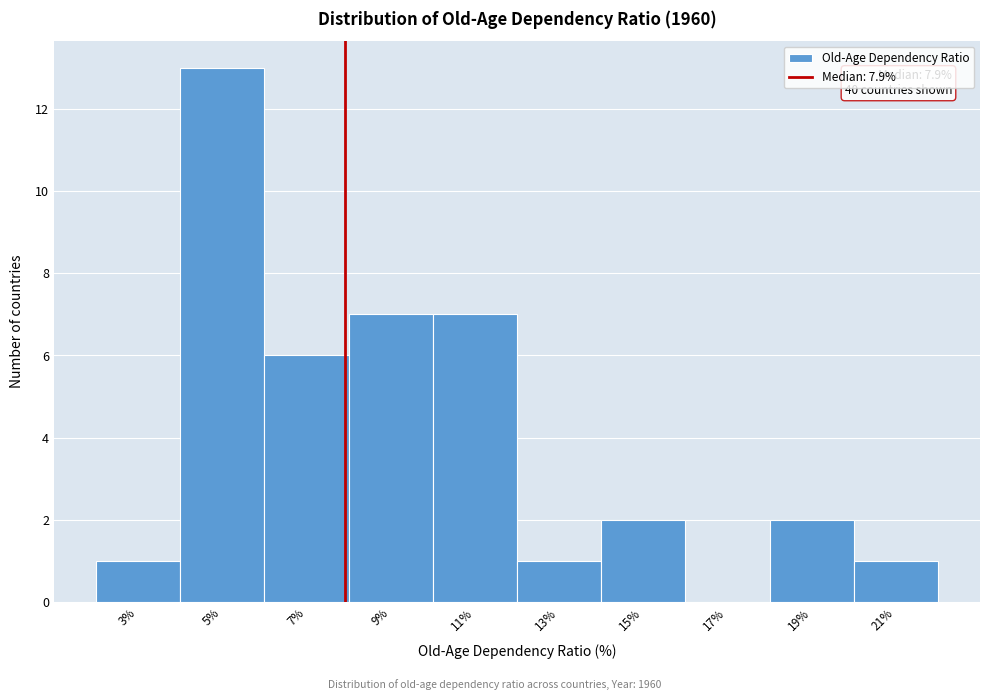

Over which range of the x-axis is the bar tallest?

4 to 6